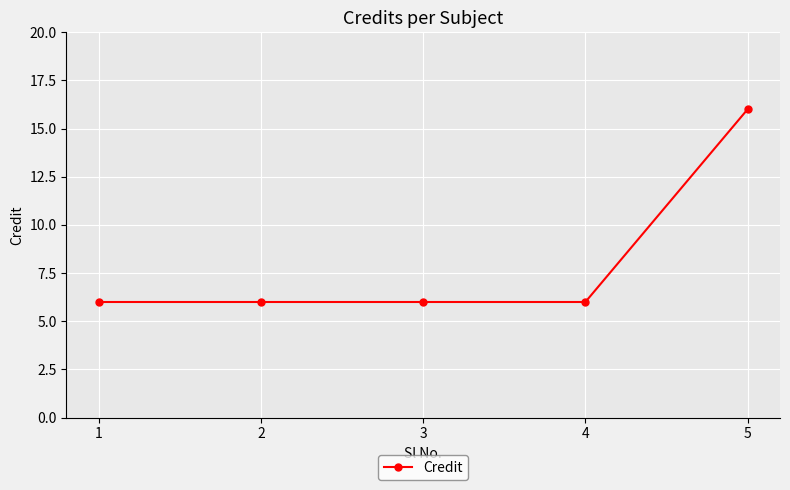

Reading left to right, extract all data points from this chart.

6	6	6	6	16